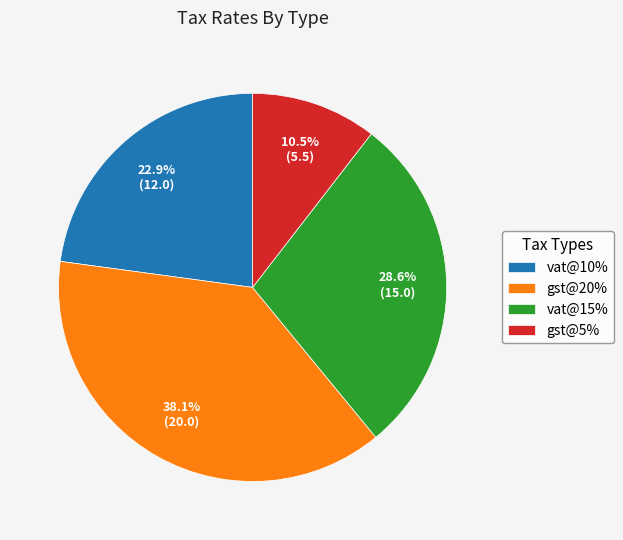

What percentage is NOT represented by vat@10%?

77.1%